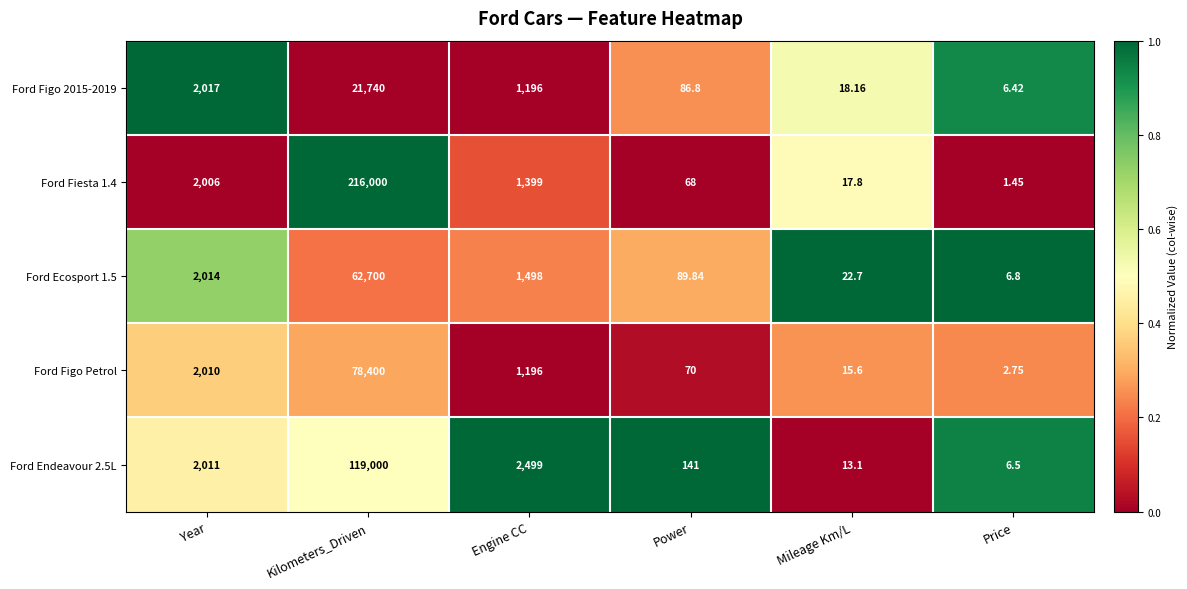

What is the total value across all series at Mileage Km/L?

87.4